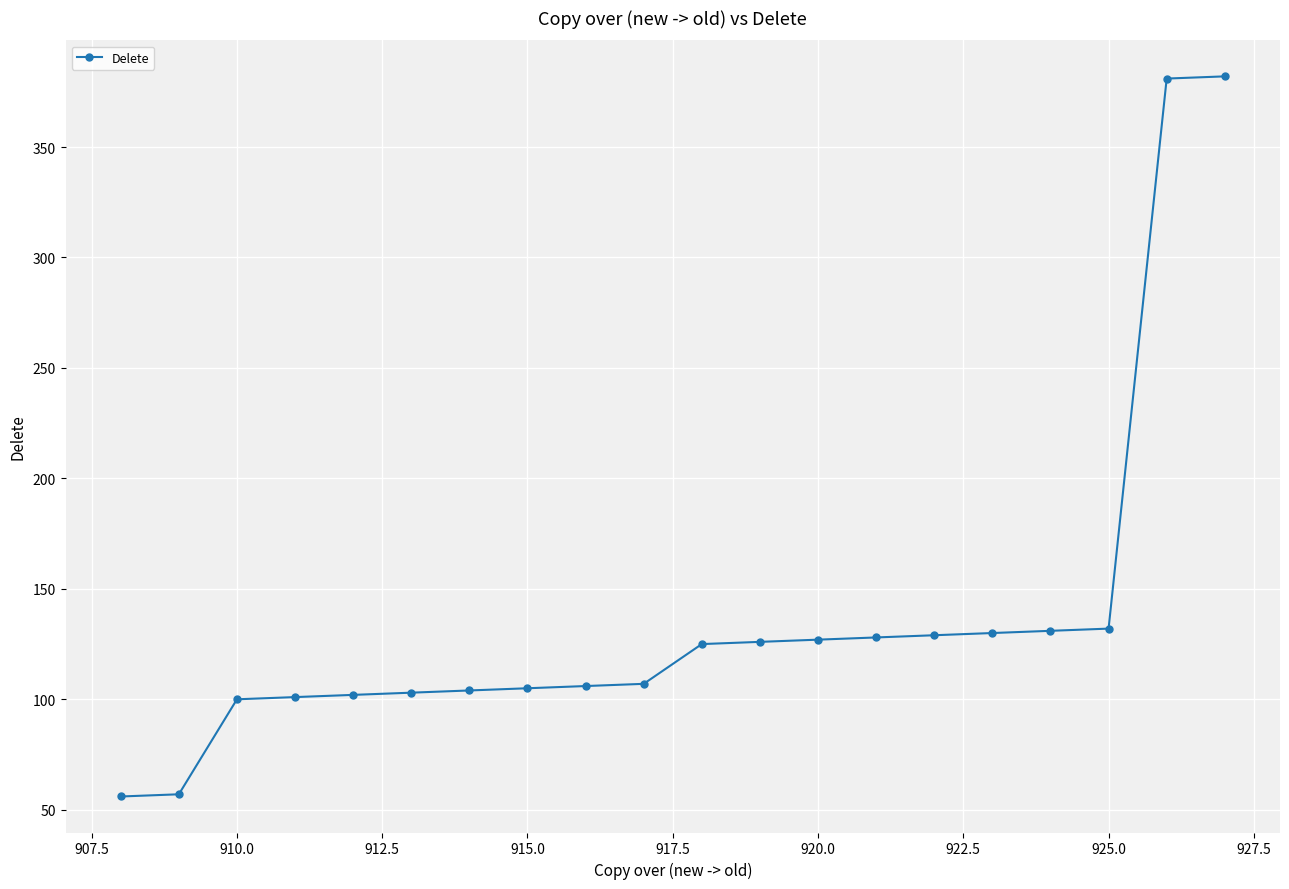

What is the maximum value shown in the chart?

382